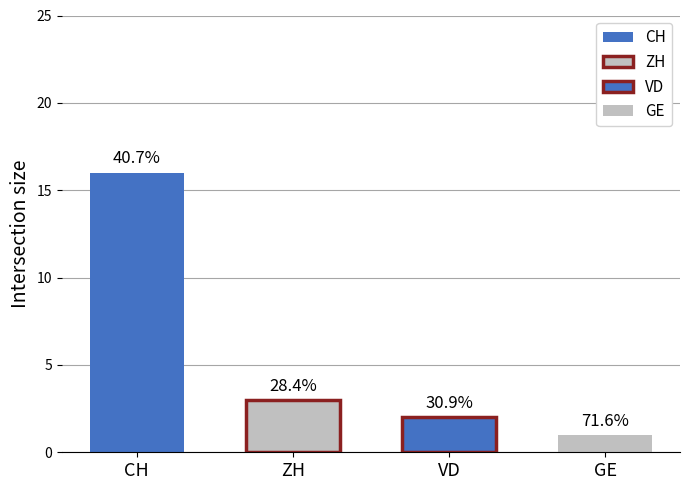

The GE series shows 1 at 2020-06-12. True or false?

True